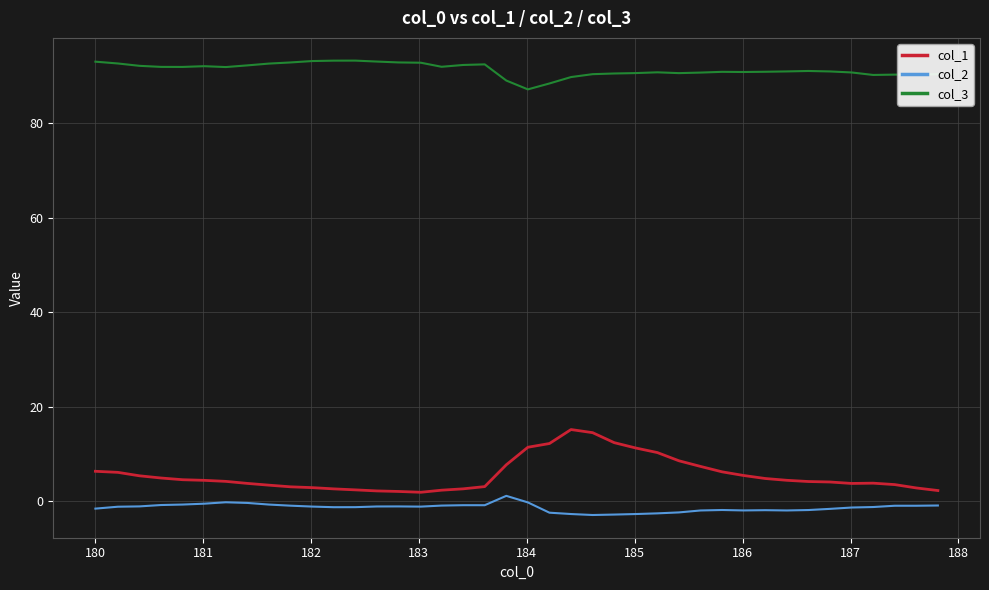

What are all the series names shown in the legend?

col_1, col_2, col_3